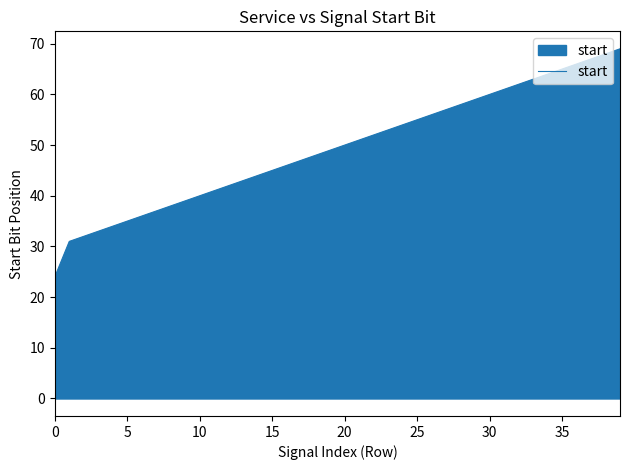

What is the greatest value displayed?

69